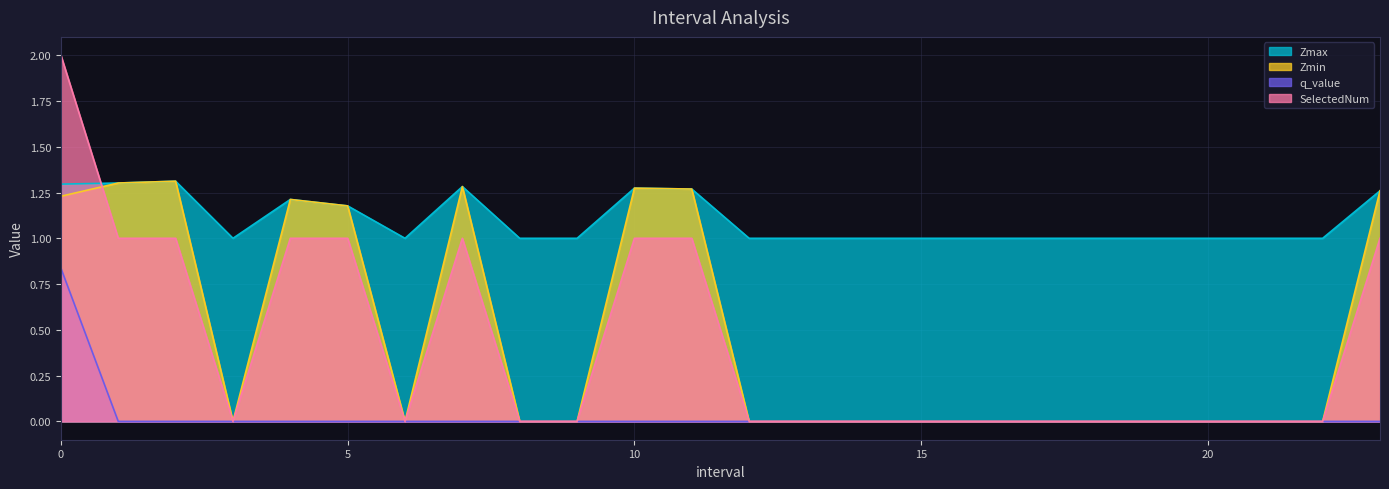

What are all the series names shown in the legend?

Zmax, Zmin, q_value, SelectedNum